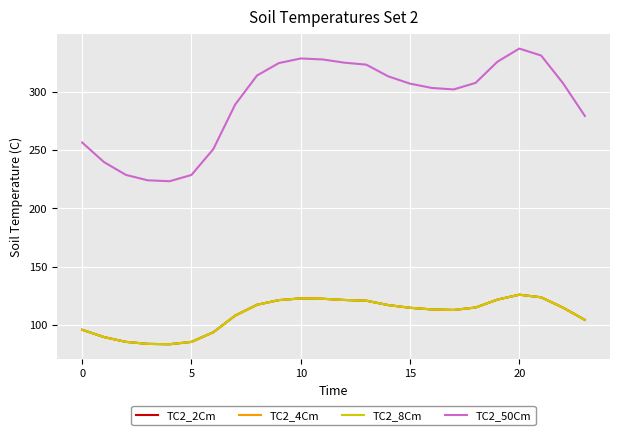

Does the chart display data point markers on the line(s)?

No